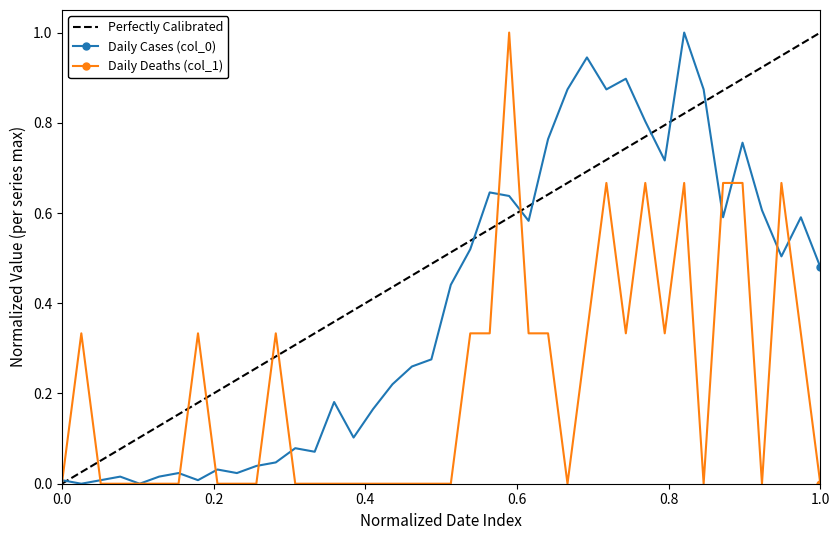

What is the difference between the maximum and minimum values in the Daily Cases (col_0) series?

1.0